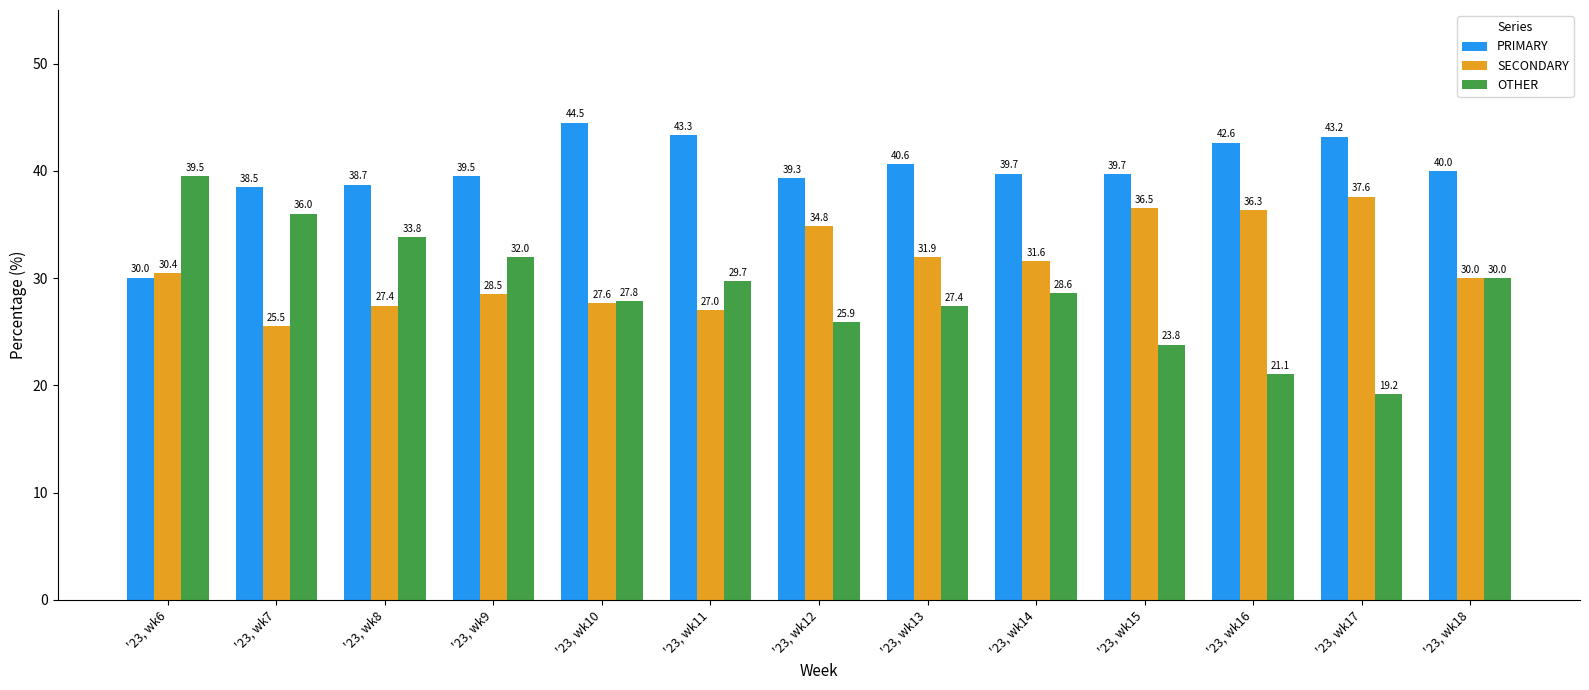

At which label does OTHER first exceed 28?

'23, wk6